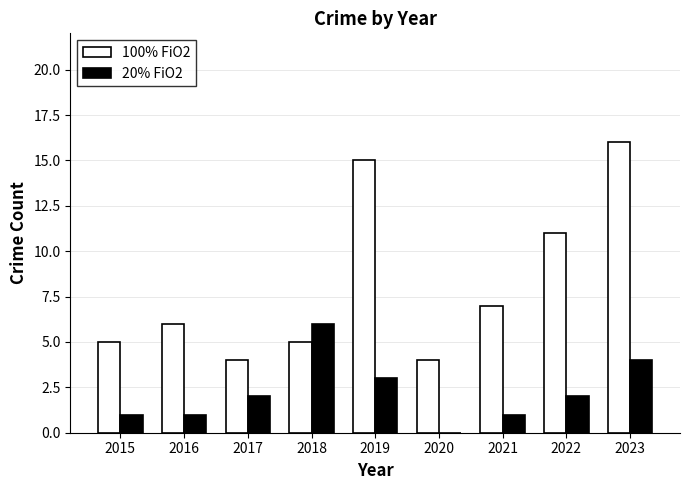

What is the average value of the 100% FiO2 series?

8